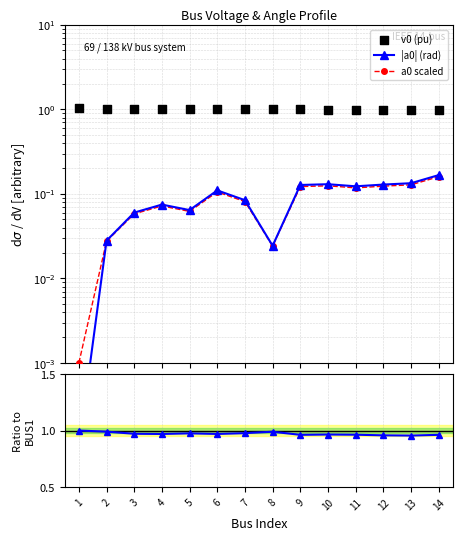

Which series contains the lowest Y value?

|a0| (rad)